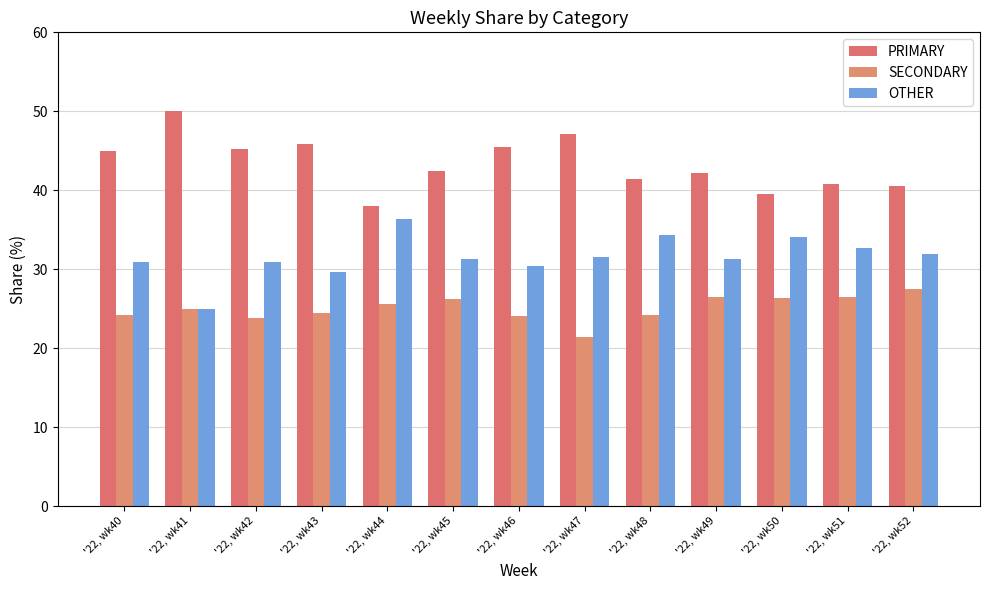

Is it true that PRIMARY equals 45.2 at '22, wk42?

True